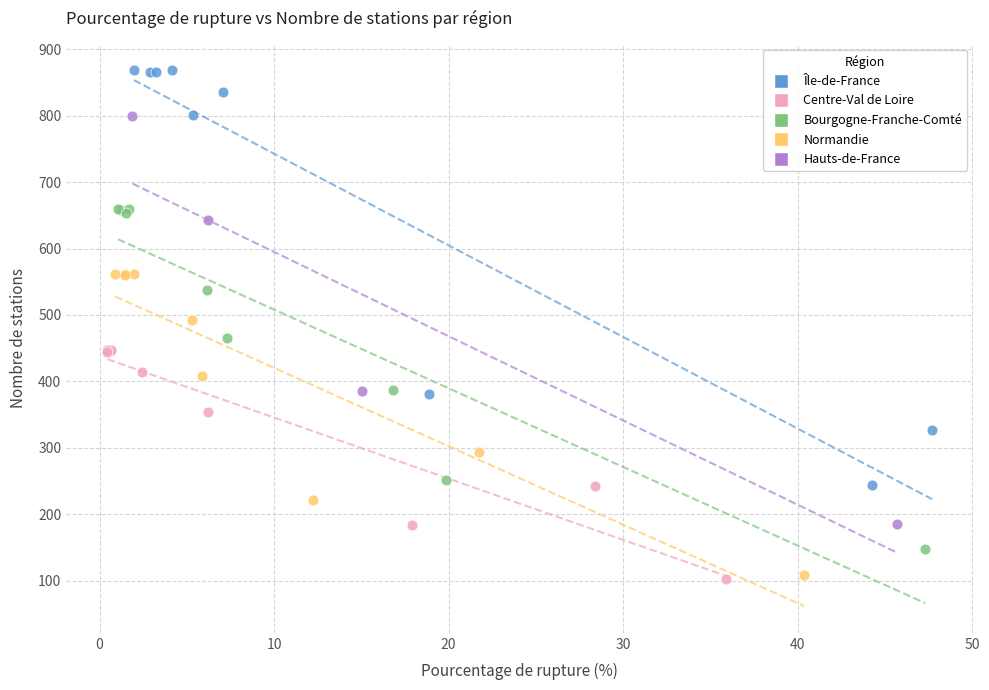

Which series has the widest spread of Y values?

Île-de-France